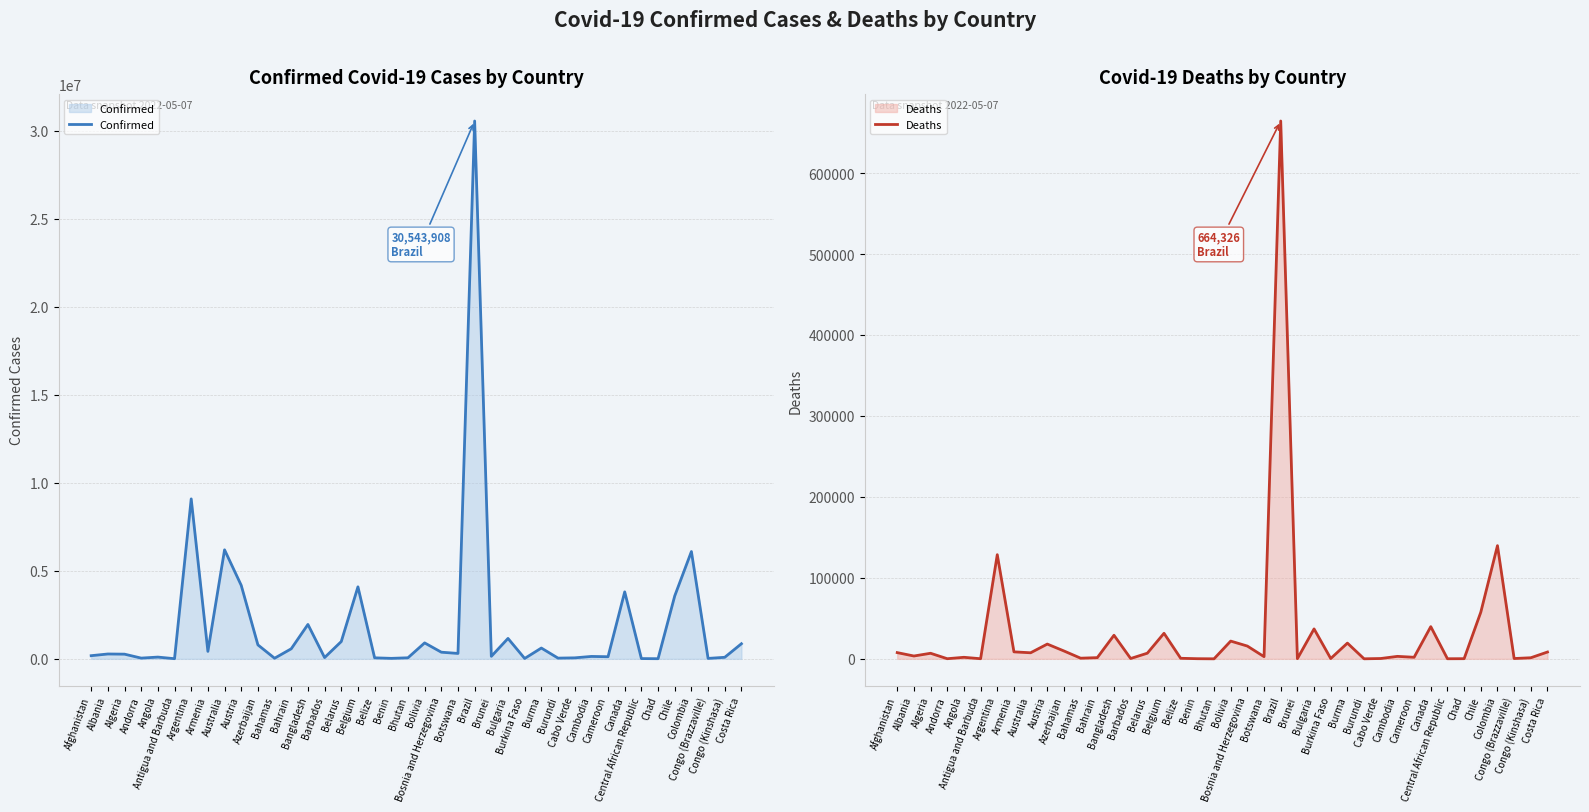

True or false: Deaths has a value of 139809 at Colombia.

True